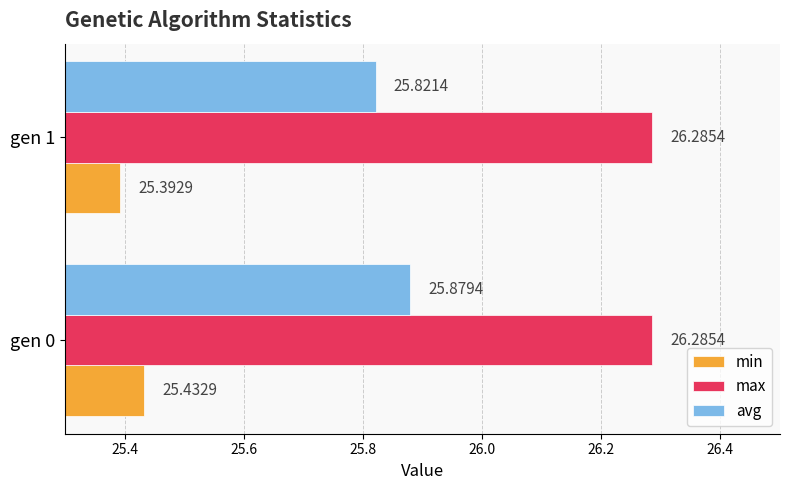

What is the difference between the highest and lowest values at gen 0?

0.9